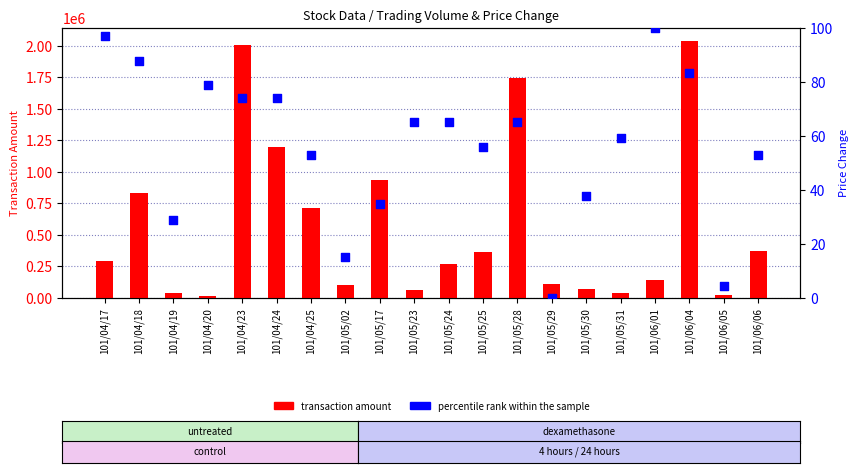

What are all the series names shown in the legend?

transaction amount, percentile rank within the sample